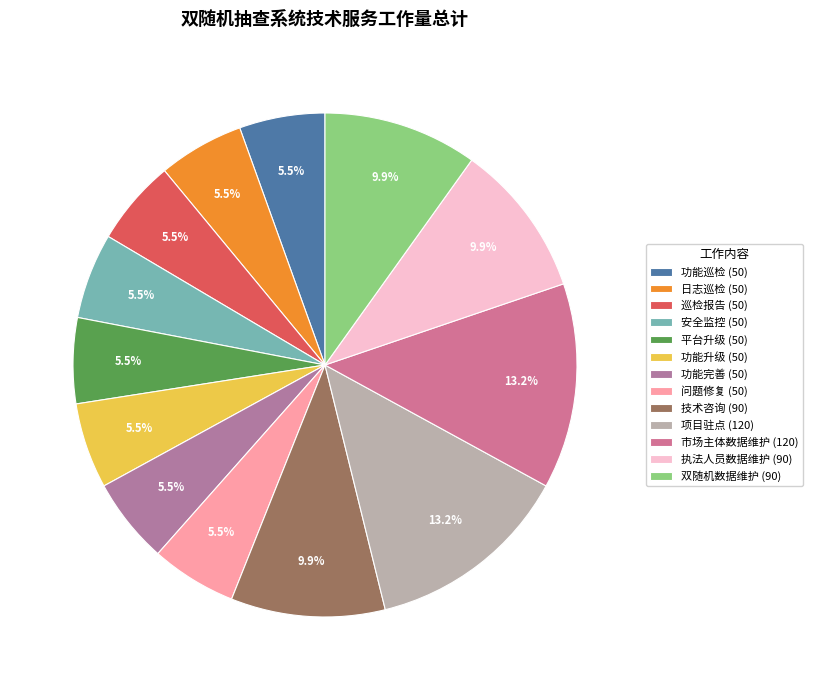

What is the change in value from 日志巡检 to 技术咨询?

+40